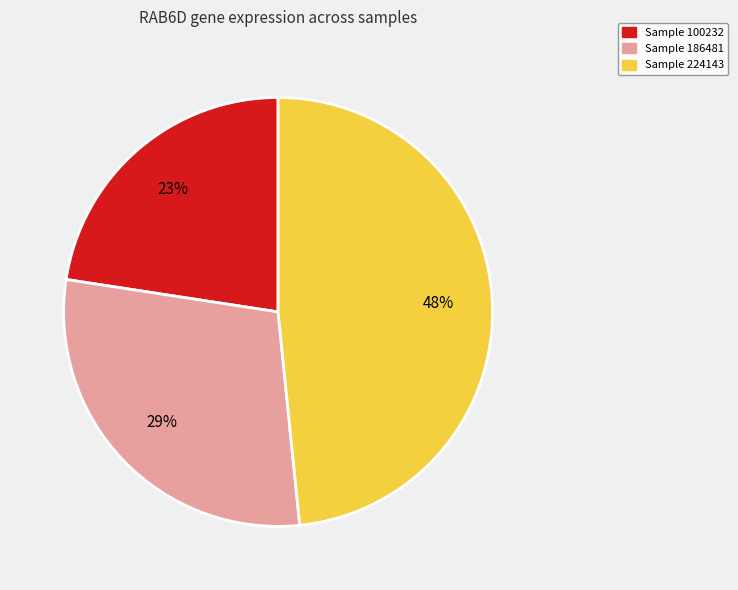

Do Sample 100232 and Sample 186481 together represent more than half of the pie?

Yes